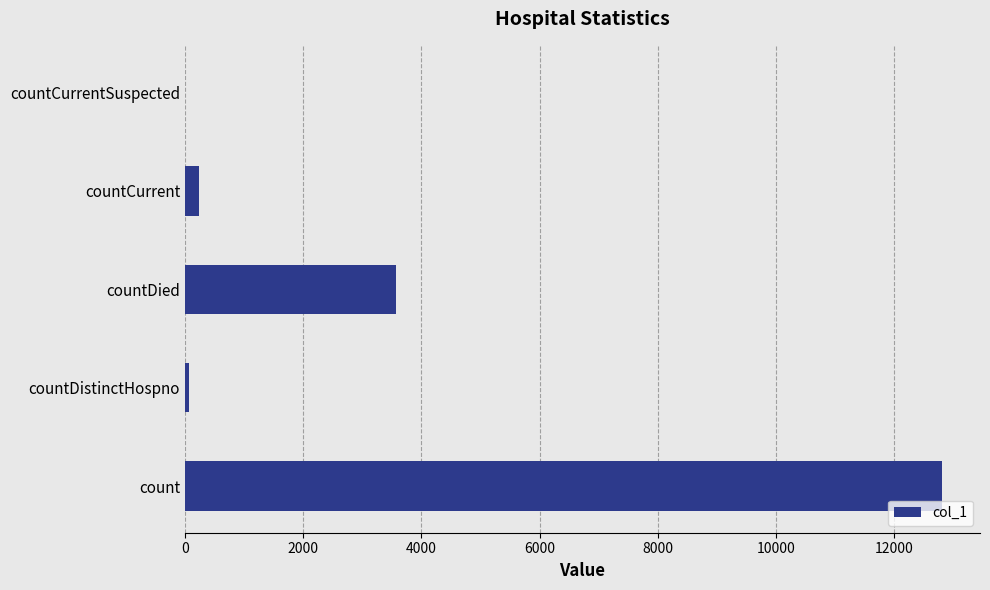

How many data points does each series have?

5